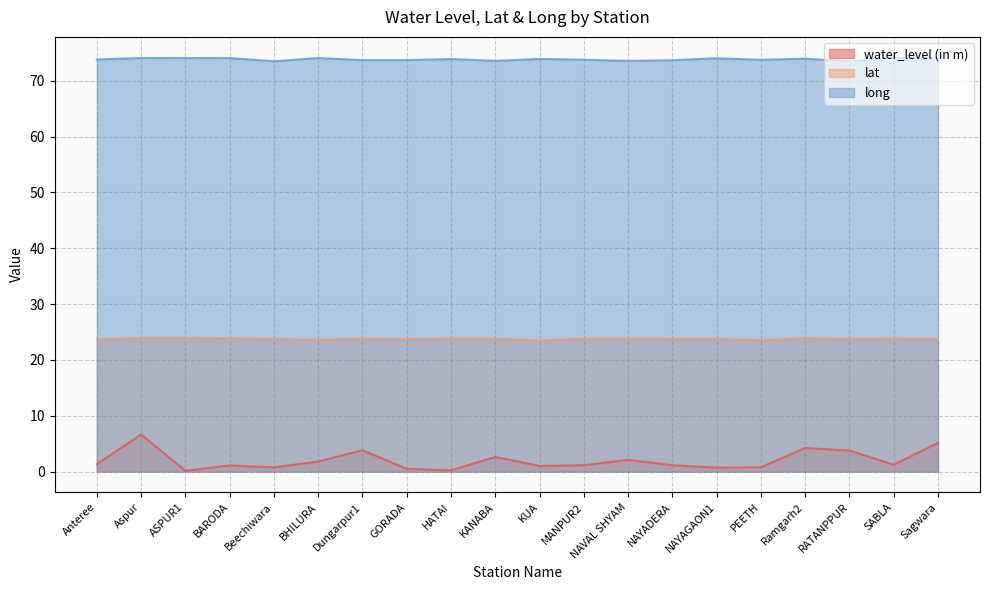

The long series shows 74.2 at SABLA. True or false?

True